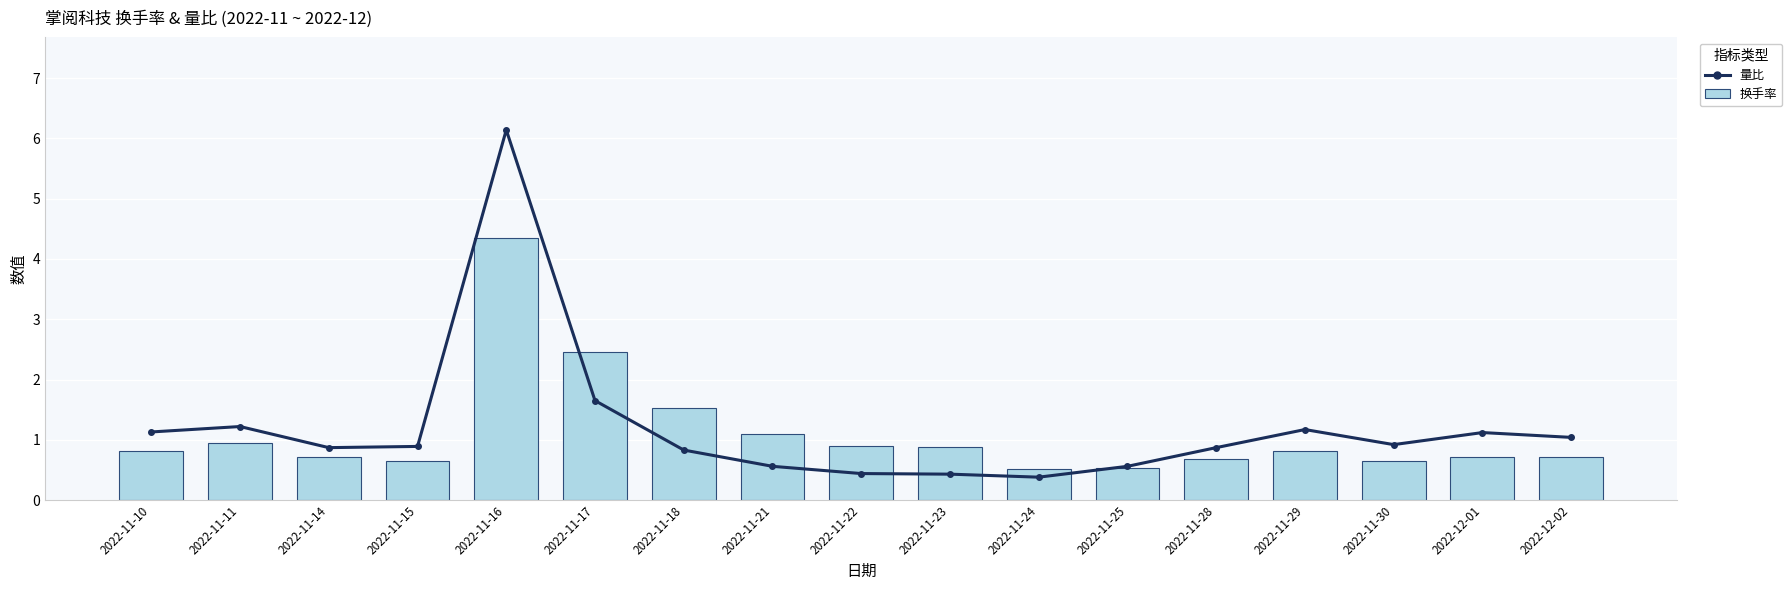

The value of 换手率 at 2022-11-10 is 0.8. True or false?

True